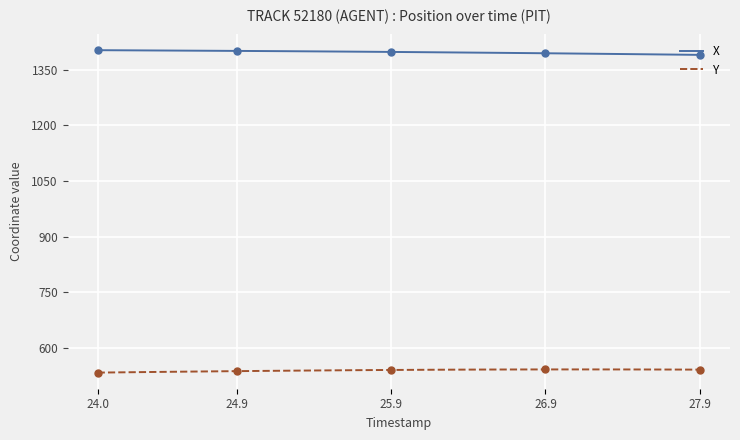

Rank the series by their average value, from lowest to highest.

Y, X